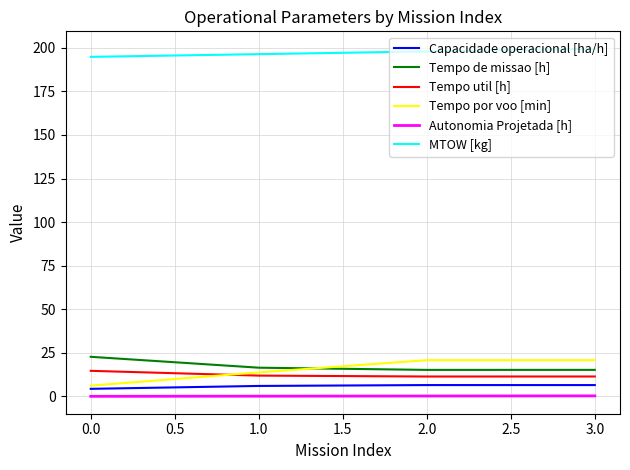

True or false: MTOW [kg] has more than 1 interior local peaks.

False